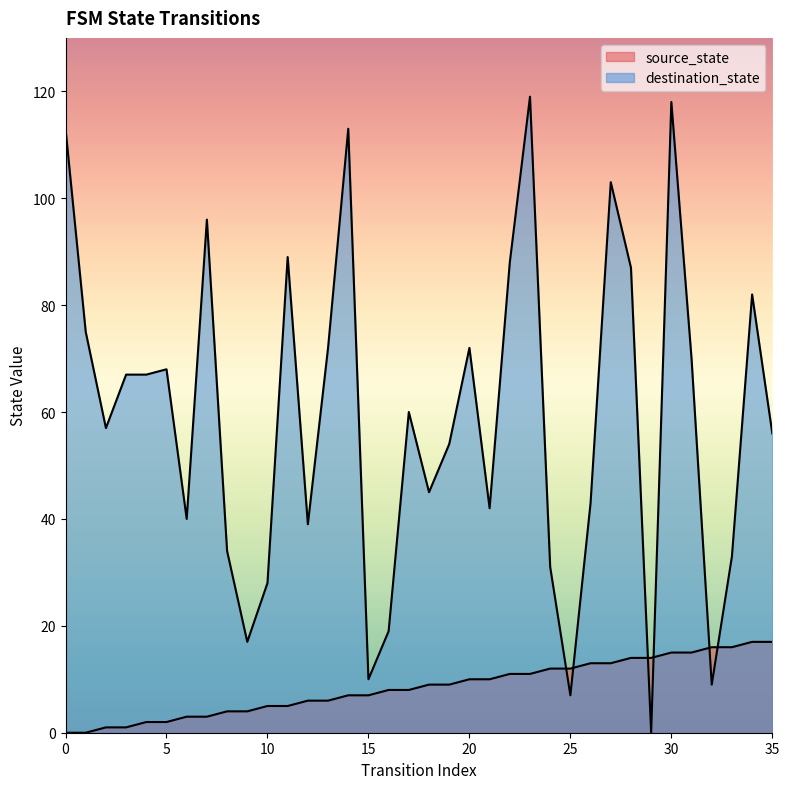

Reading left to right, transcribe all the data shown in this chart.

source_state: 0=0	1=0	2=1	3=1	4=2	5=2	6=3	7=3	8=4	9=4	10=5	11=5	12=6	13=6	14=7	15=7	16=8	17=8	18=9	19=9	20=10	21=10	22=11	23=11	24=12	25=12	26=13	27=13	28=14	29=14	30=15	31=15	32=16	33=16	34=17	35=17
destination_state: 0=113	1=75	2=57	3=67	4=67	5=68	6=40	7=96	8=34	9=17	10=28	11=89	12=39	13=72	14=113	15=10	16=19	17=60	18=45	19=54	20=72	21=42	22=88	23=119	24=31	25=7	26=43	27=103	28=87	29=0	30=118	31=70	32=9	33=33	34=82	35=56